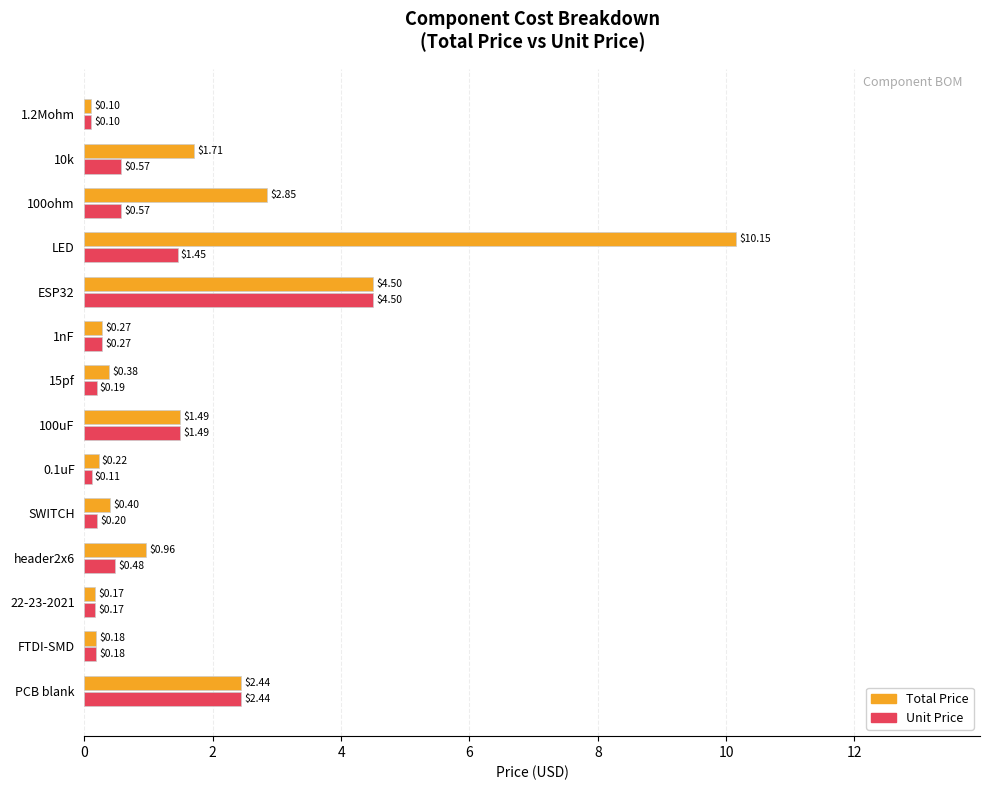

Which series has the widest spread of values?

Total Price